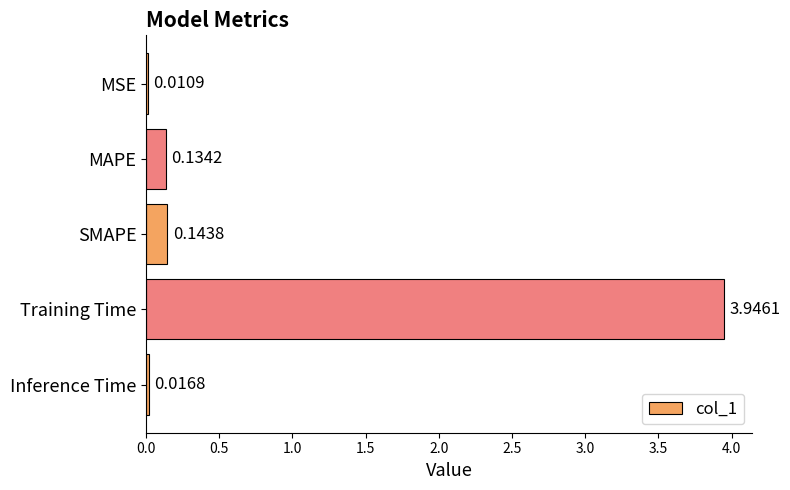

What is the sum of all values?

4.3